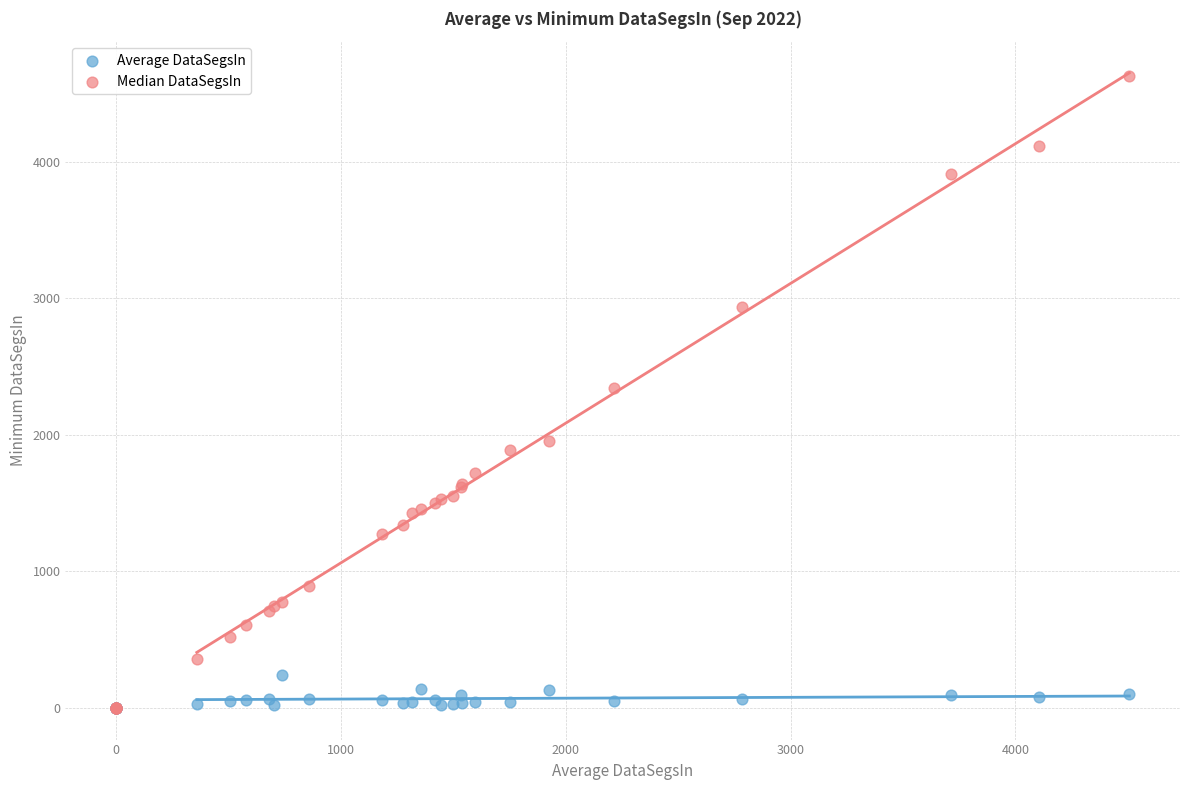

Which series contains the highest Y value?

Median DataSegsIn